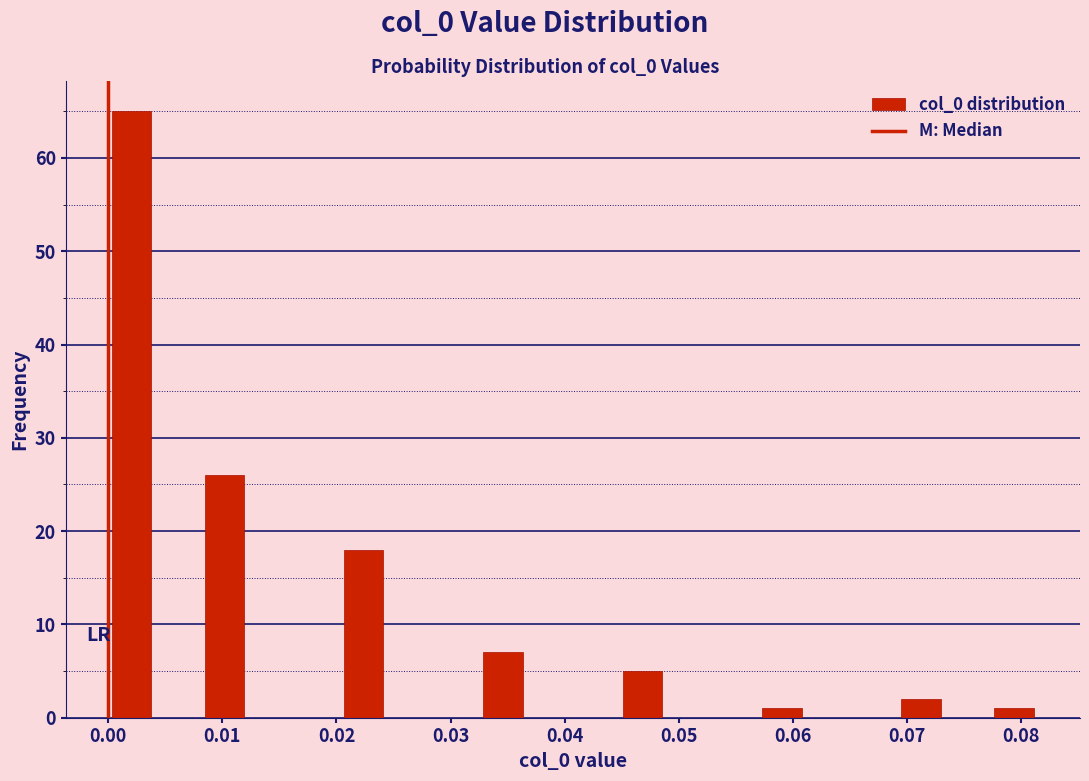

Reading left to right, transcribe this chart: for each bar, give the range it covers on the x-axis and its height. Neither the bar edges nor the heights are printed on the chart, so give them approximately, as read against the axes.

0.000 to 0.004: 65
0.004 to 0.008: 0
0.008 to 0.012: 26
0.012 to 0.016: 0
0.016 to 0.020: 0
0.020 to 0.024: 18
0.024 to 0.028: 0
0.028 to 0.033: 0
0.033 to 0.037: 7
0.037 to 0.041: 0
0.041 to 0.045: 0
0.045 to 0.049: 5
0.049 to 0.053: 0
0.053 to 0.057: 0
0.057 to 0.061: 1
0.061 to 0.065: 0
0.065 to 0.069: 0
0.069 to 0.073: 2
0.073 to 0.077: 0
0.077 to 0.081: 1